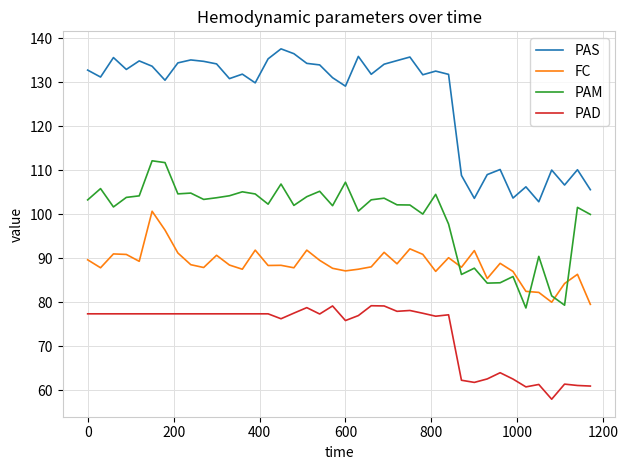

True or false: PAM and PAS intersect in this chart.

False